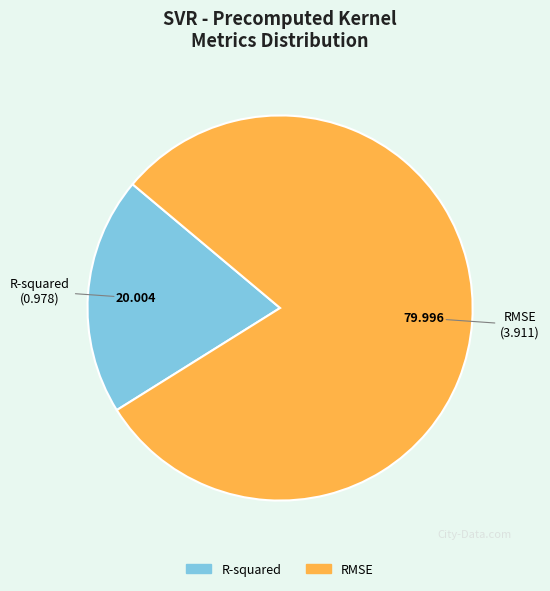

Does any single category account for the majority?

Yes